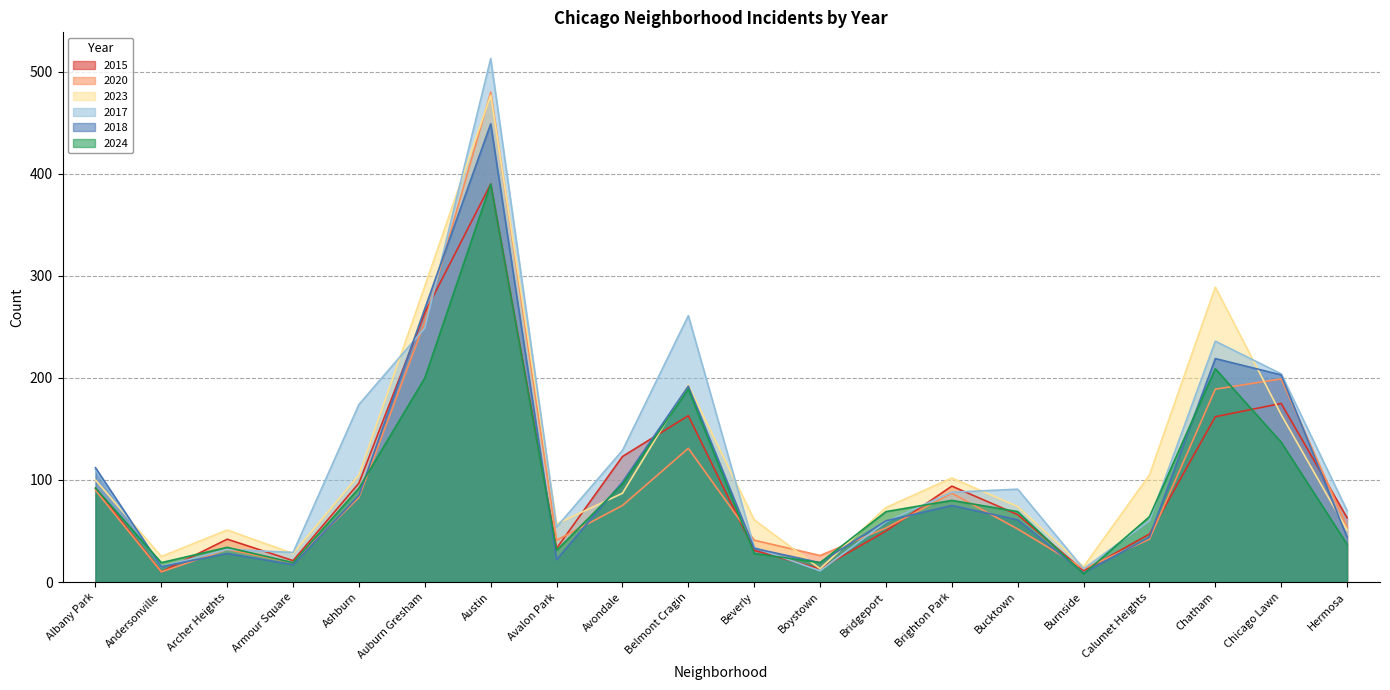

Reading right to left, list all the values displayed in this chart.

2015: 63	175	162	47	11	66	94	50	13	31	163	123	33	390	264	97	21	42	10	92
2020: 54	199	189	42	13	52	87	53	26	41	131	75	41	480	255	83	19	32	10	90
2023: 51	164	289	105	15	74	102	73	13	61	193	87	57	477	290	105	28	51	25	100
2017: 70	204	236	60	13	91	88	59	11	34	261	129	54	513	249	174	29	32	15	110
2018: 44	203	219	44	9	61	75	60	19	33	192	98	22	449	268	85	17	28	15	112
2024: 37	137	209	64	8	69	80	69	19	28	189	96	31	390	200	92	19	34	19	92